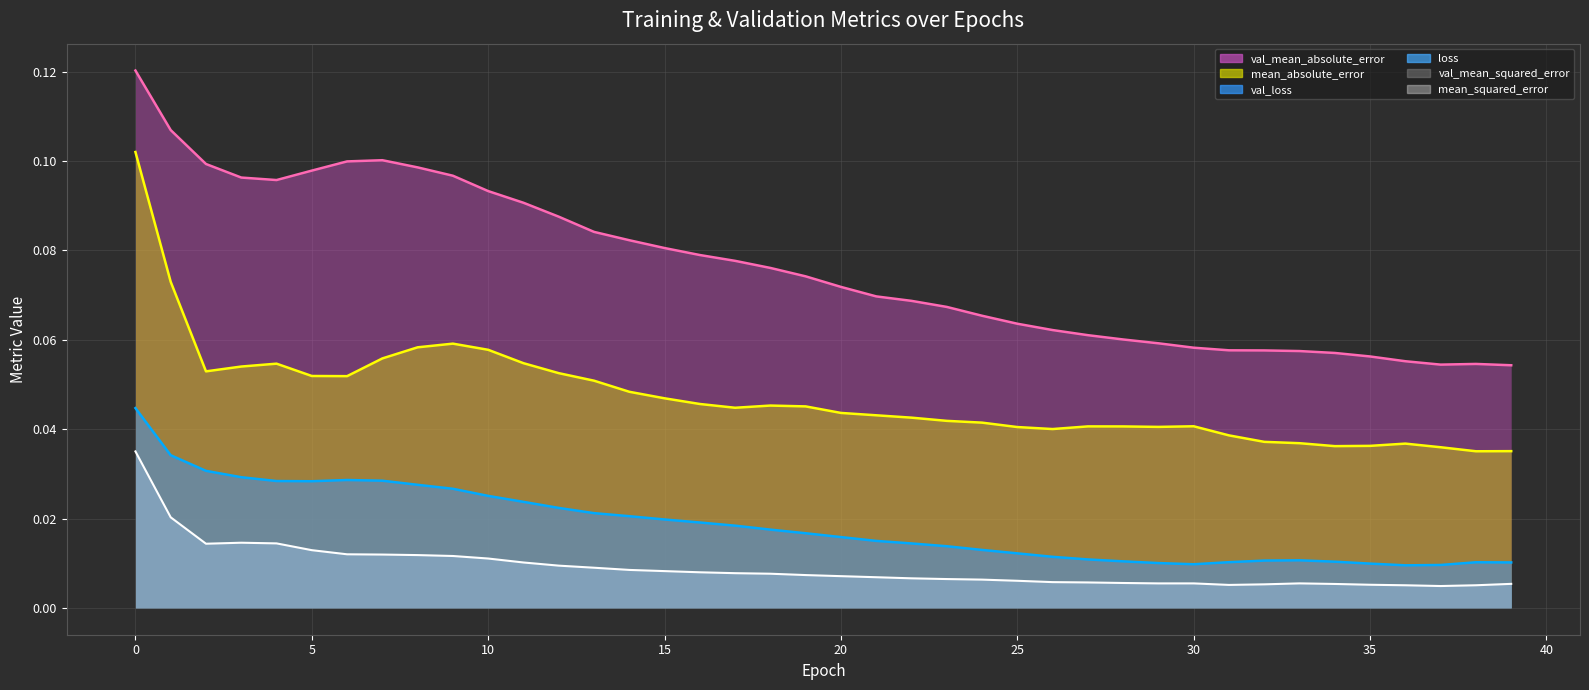

Which series has the largest total across all categories?

val_mean_absolute_error